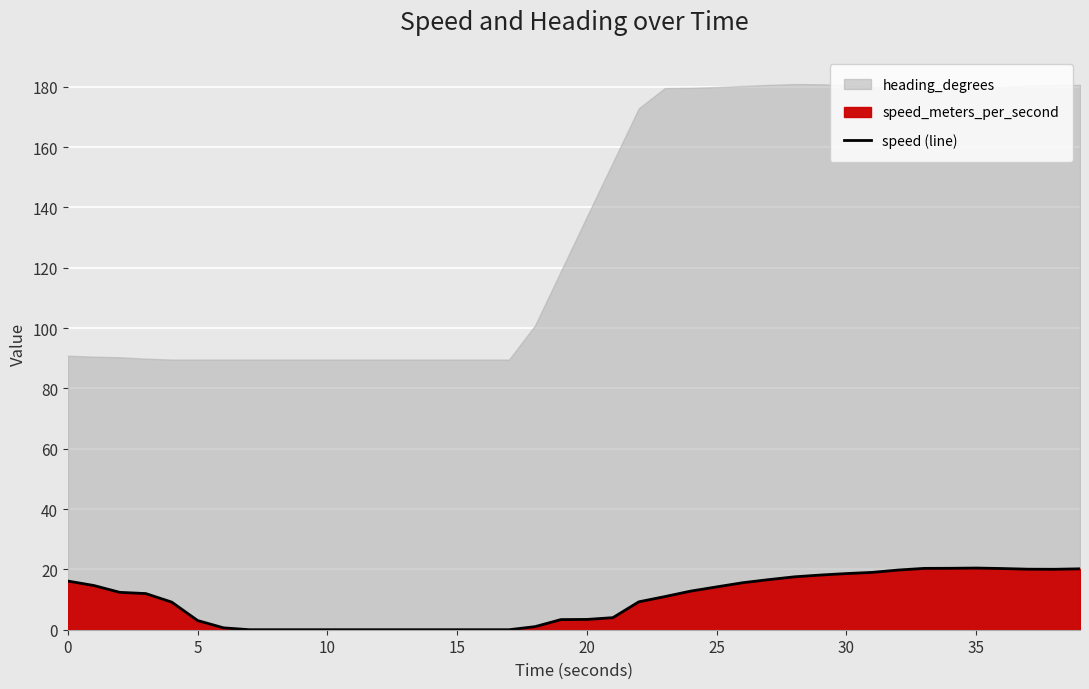

How many data points are above 11?

20